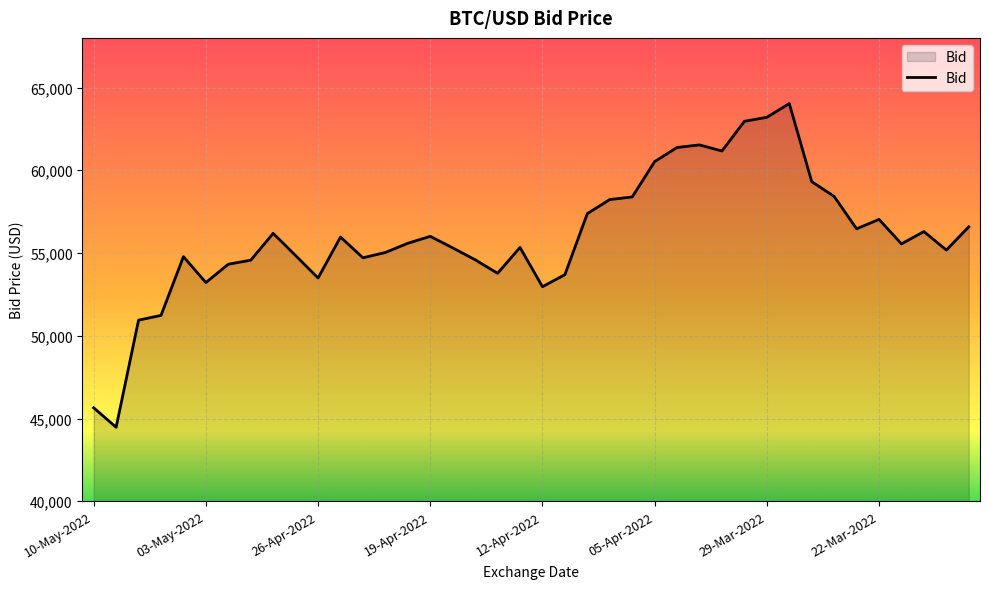

What is the minimum value shown in the chart?

44472.1